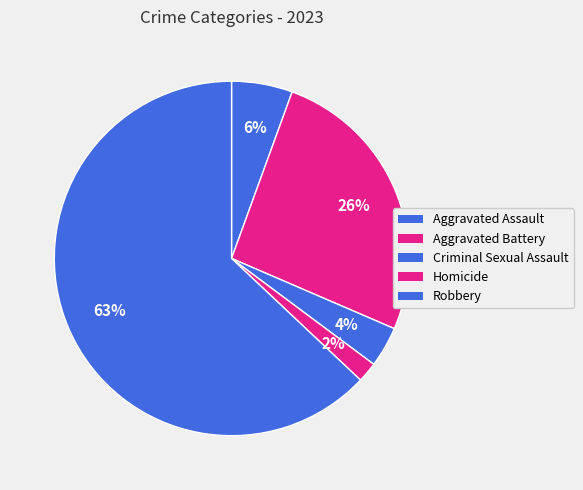

How many slices are in this pie chart?

5